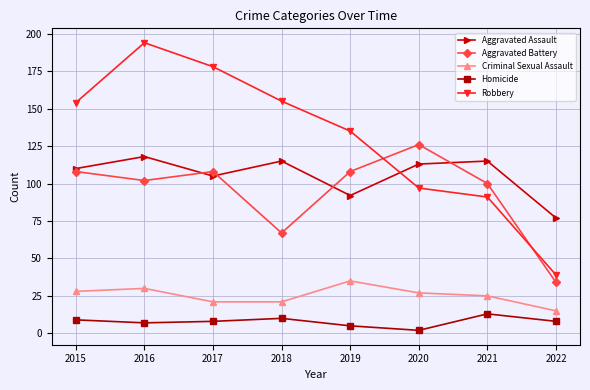

What is the difference between the maximum and minimum values in the Aggravated Battery series?

92